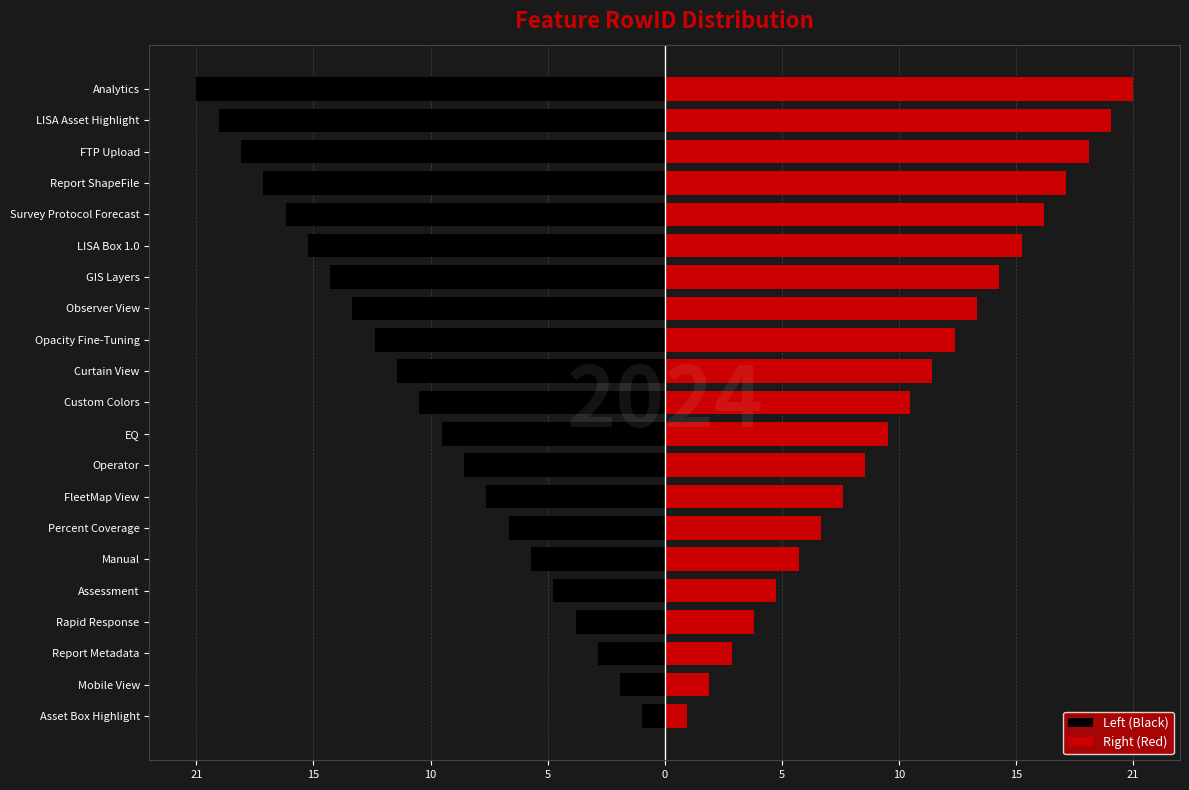

At how many categories does at least one series exceed 5?

16